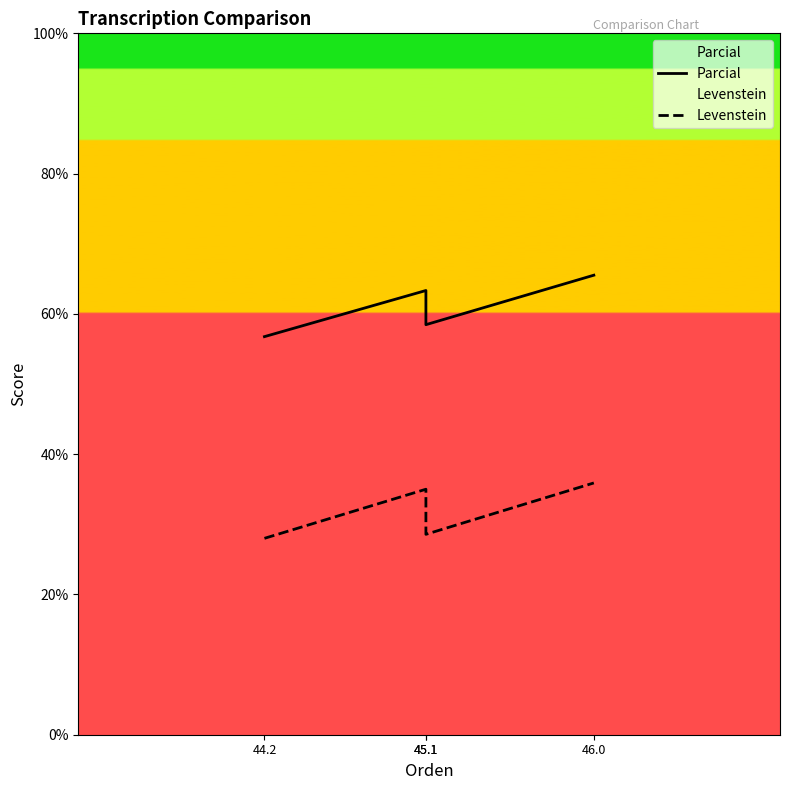

What is the spread (max minus min) of values at 45.1?

28.3